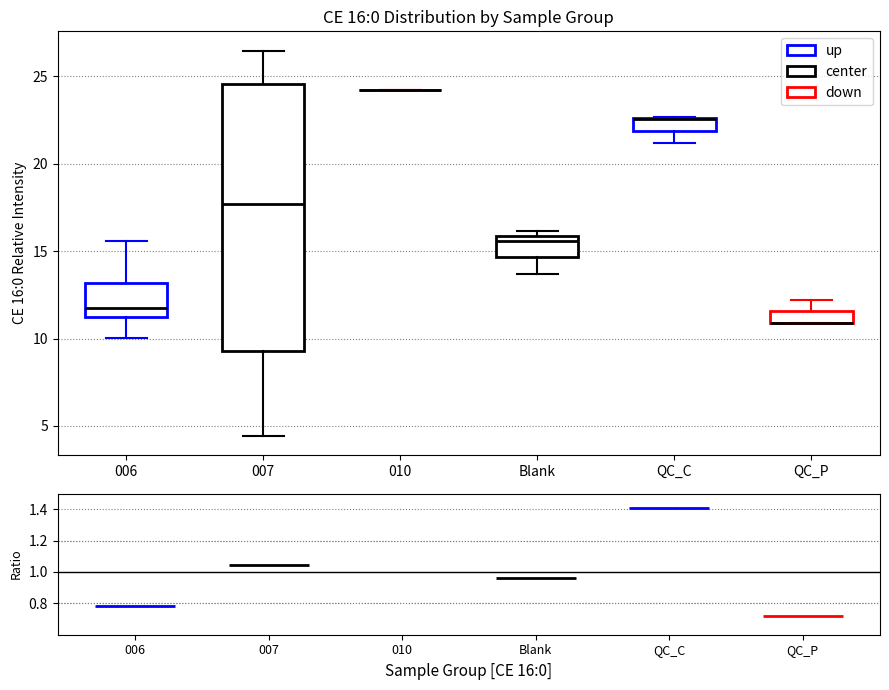

Comparing the boxes themselves (not the whiskers), which one is the tallest?

007